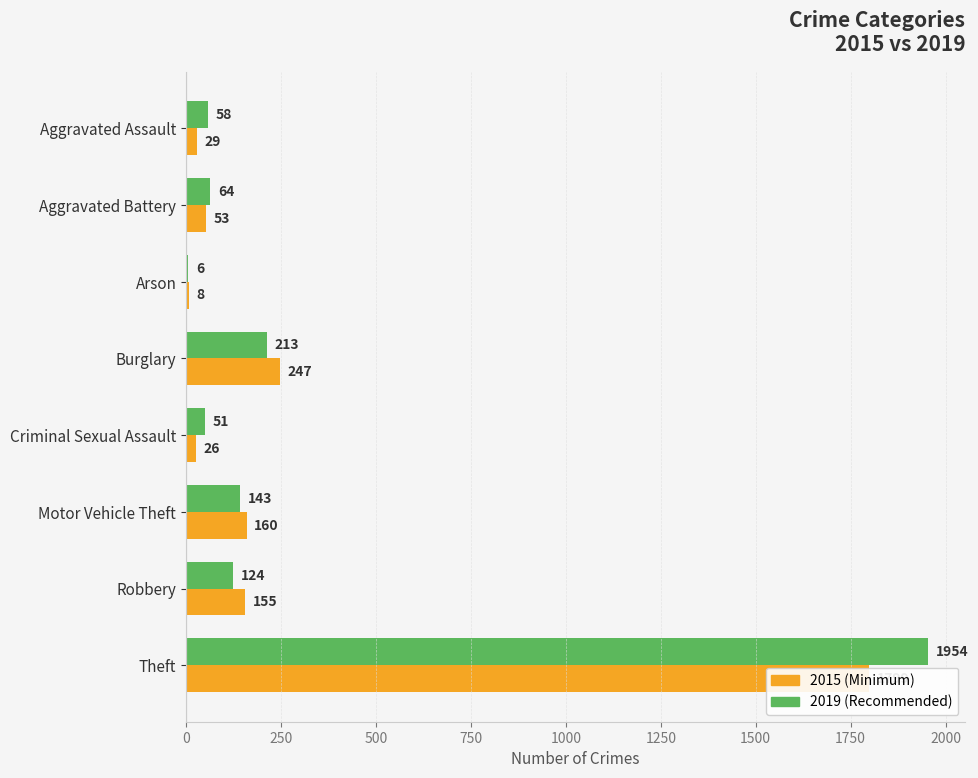

The value of 2015 at Theft is 2362. True or false?

False